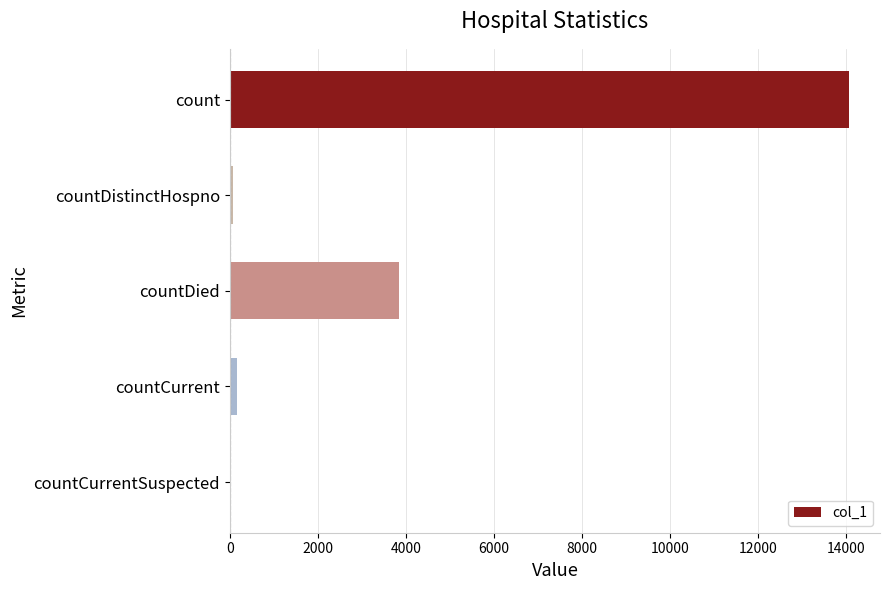

What is the sum of all values?

18150